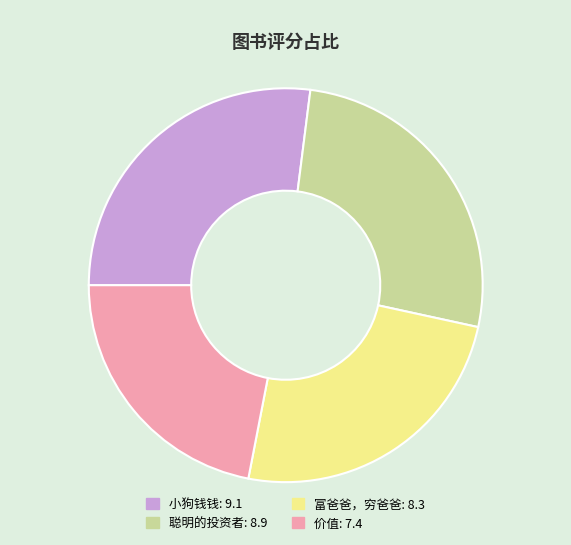

Is the sum of 小狗钱钱 and 价值 greater than half?

No